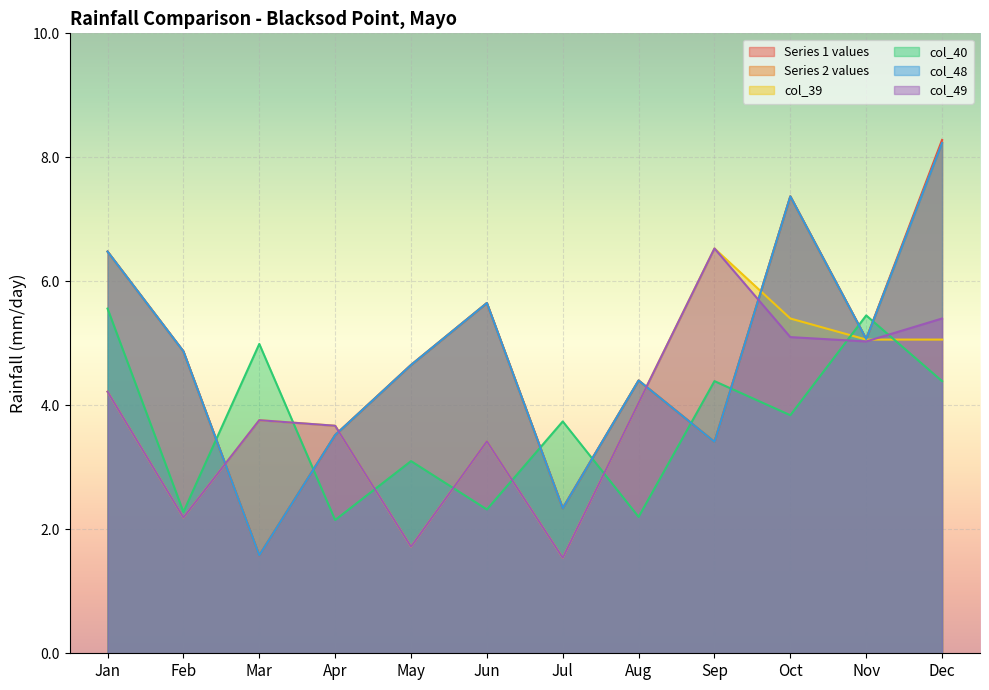

In Series 2 values, how many points are lower than both neighbors (excluding endpoints)?

4